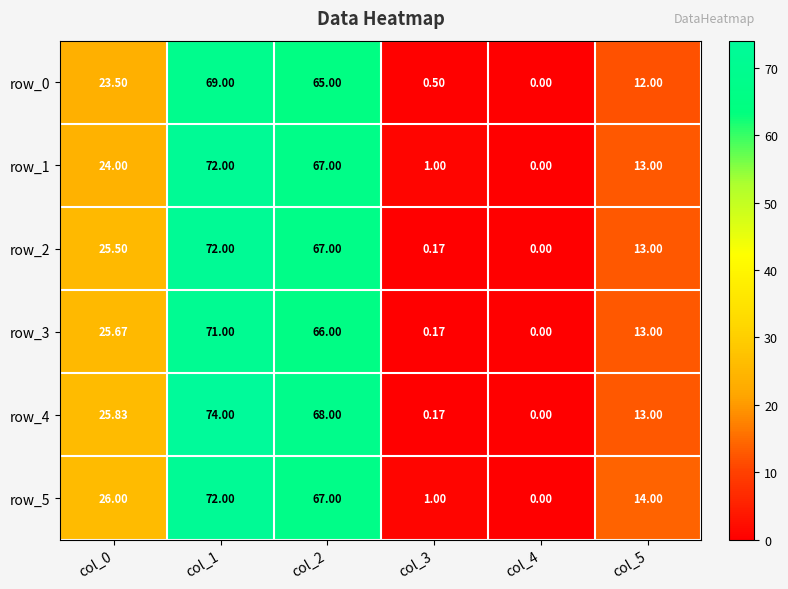

Is it true that row_4 equals 28.6 at col_2?

False